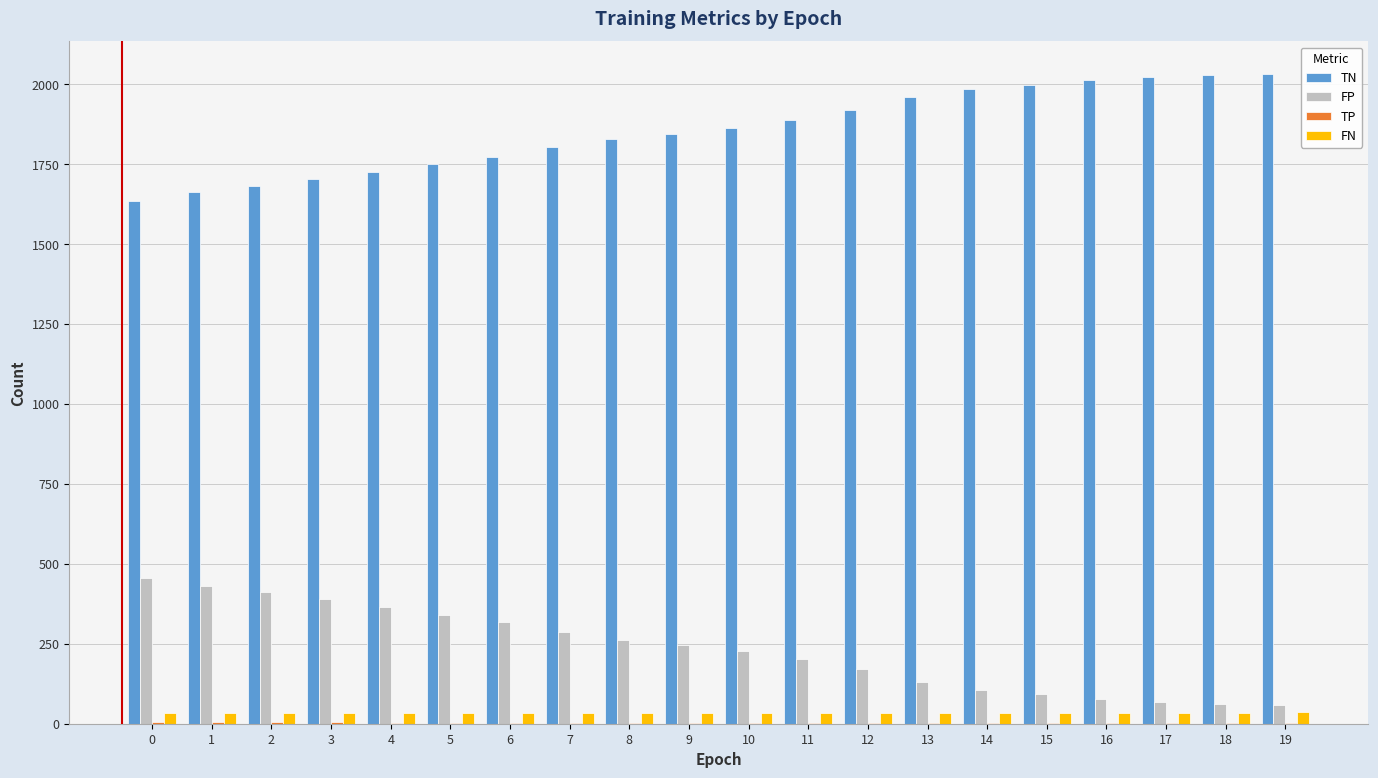

The value of FP at 1 is 430. True or false?

True